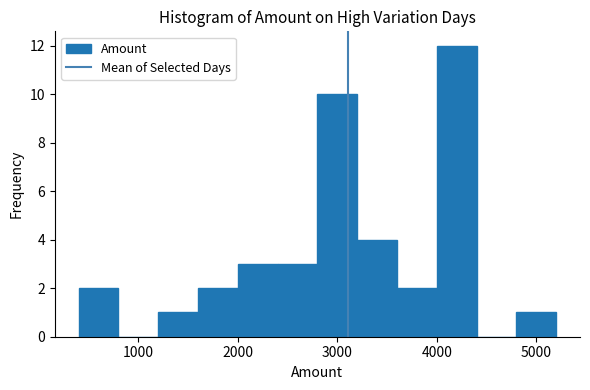

How tall is the bar that spans 1600 to 2000 on the x-axis? The values are not printed on the chart, so give them approximately, as read against the axis.

2